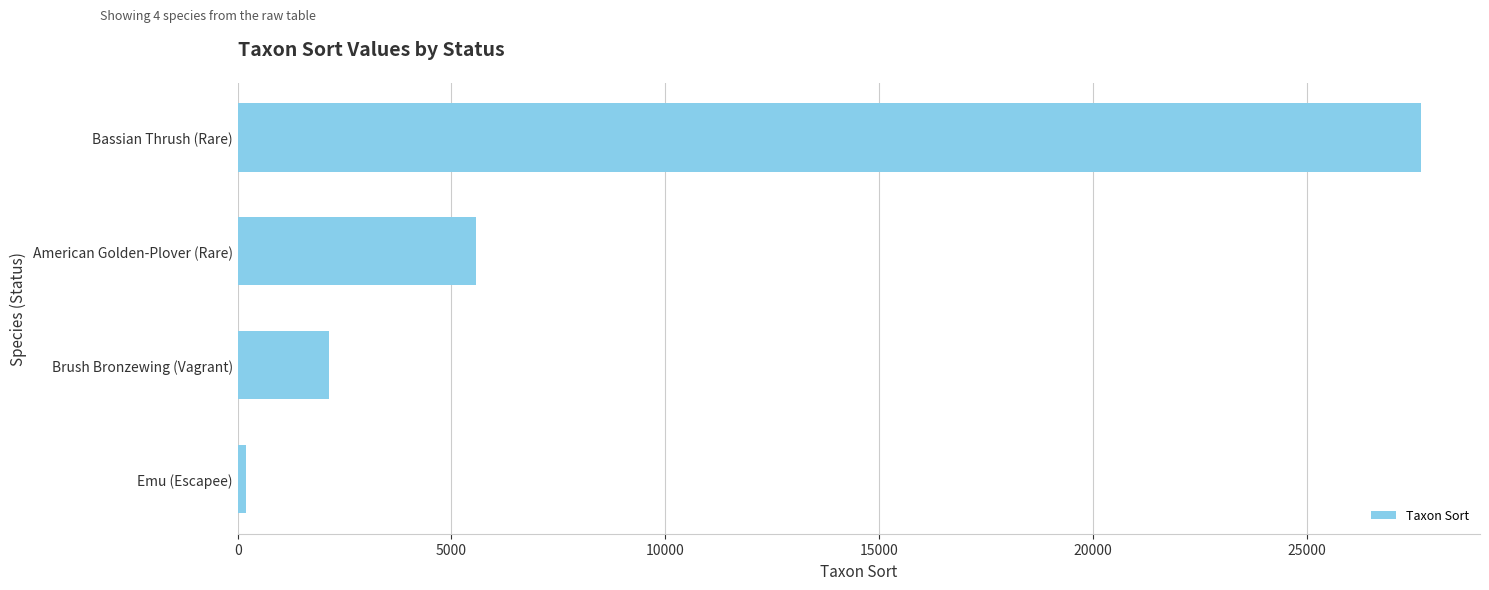

What is the maximum value shown in the chart?

27669